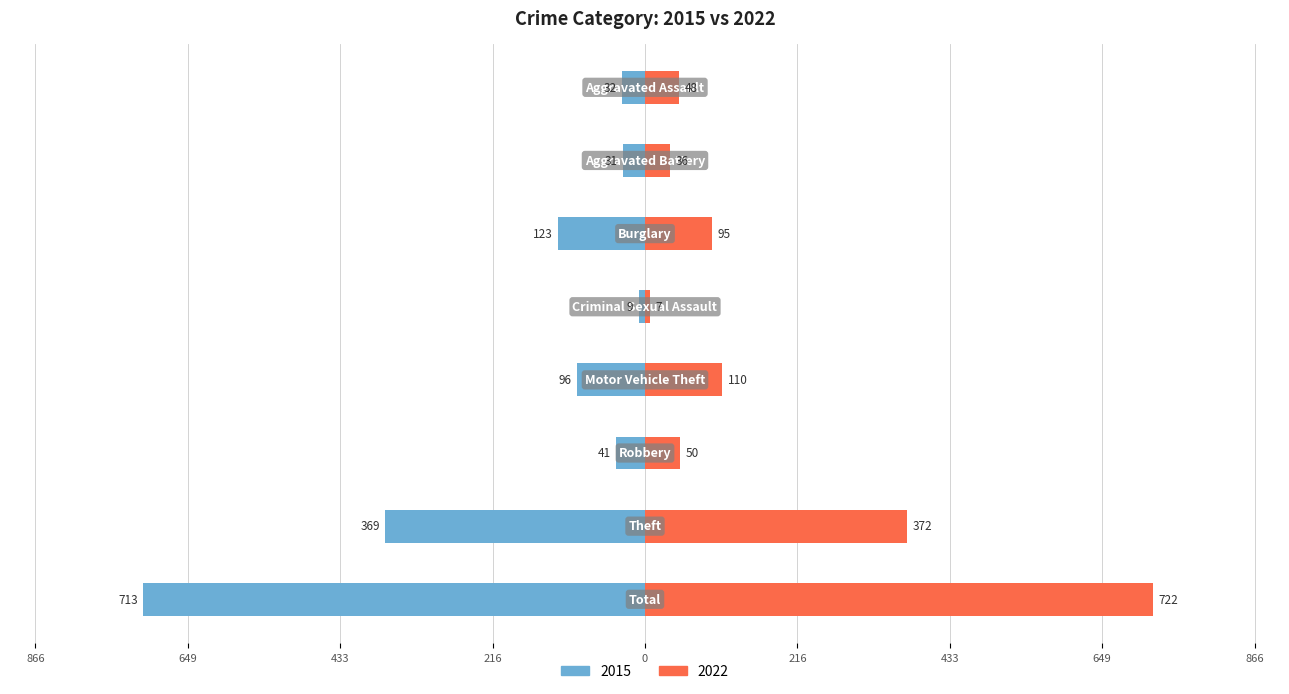

How many values in the 2015 series are below -41?

4